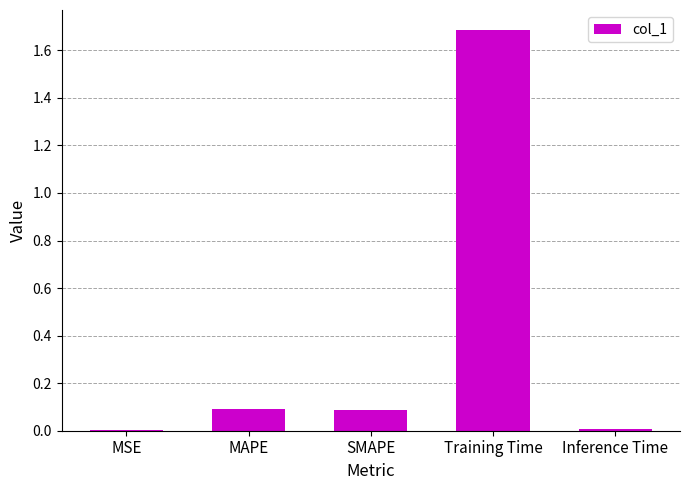

True or false: the data shows 1.1 at Training Time.

False